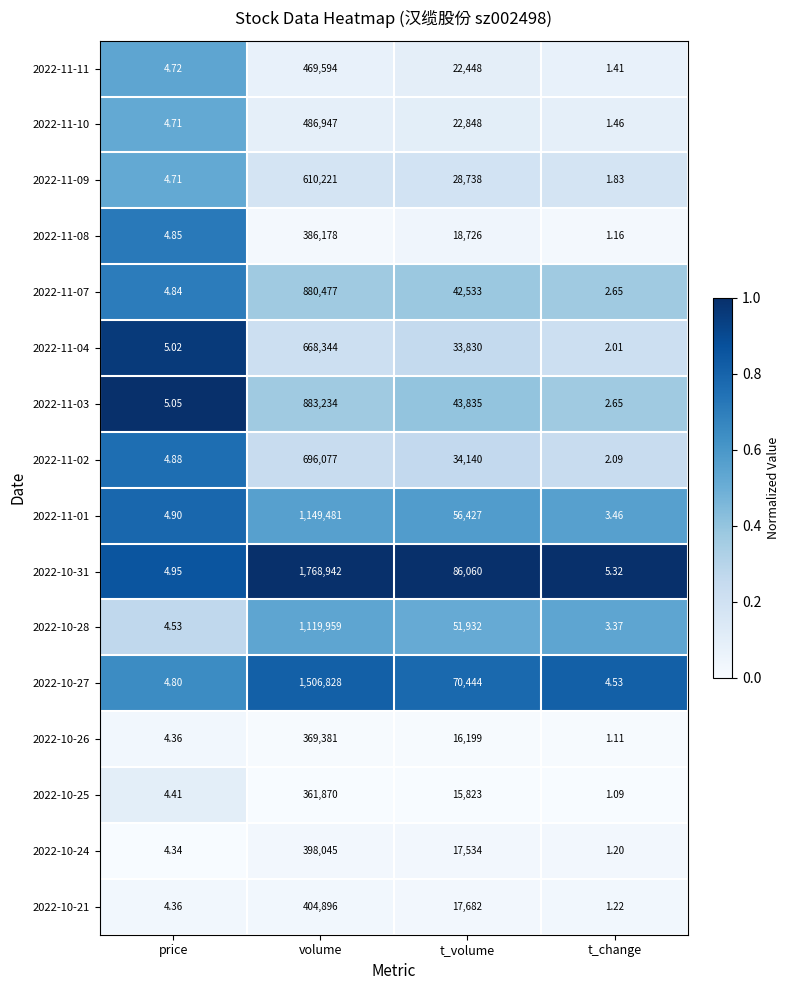

Which label corresponds to the largest value in the chart?

volume